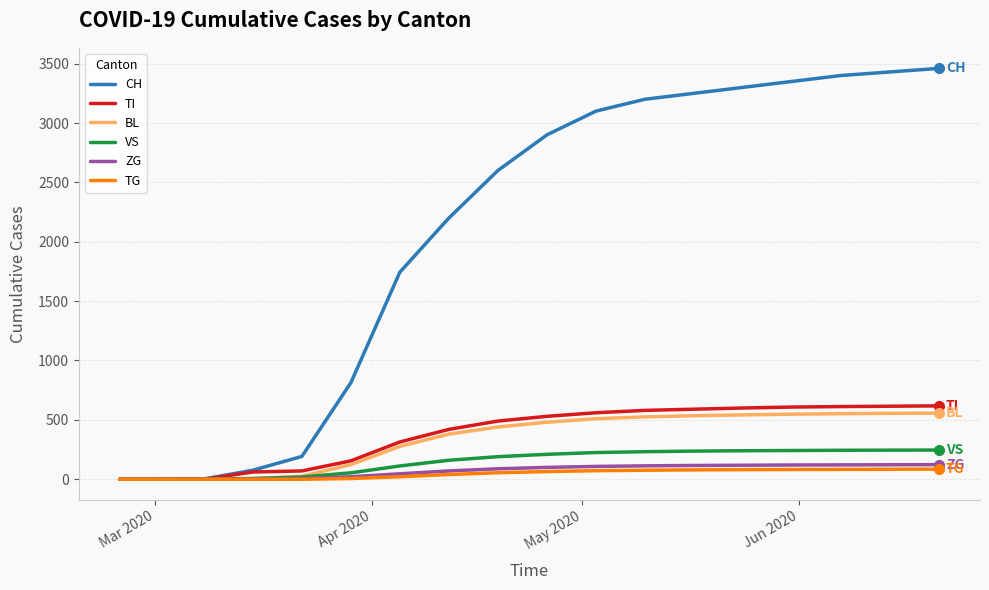

What is the greatest value displayed?

3460